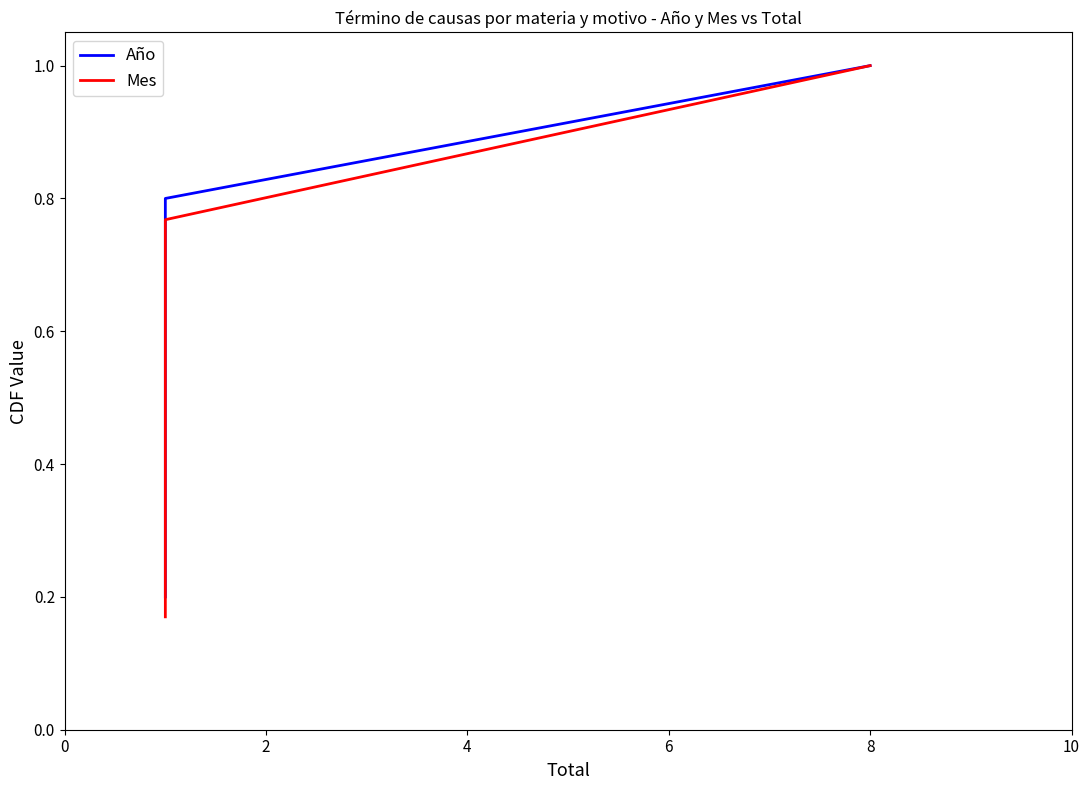

What are all the series names shown in the legend?

Año, Mes